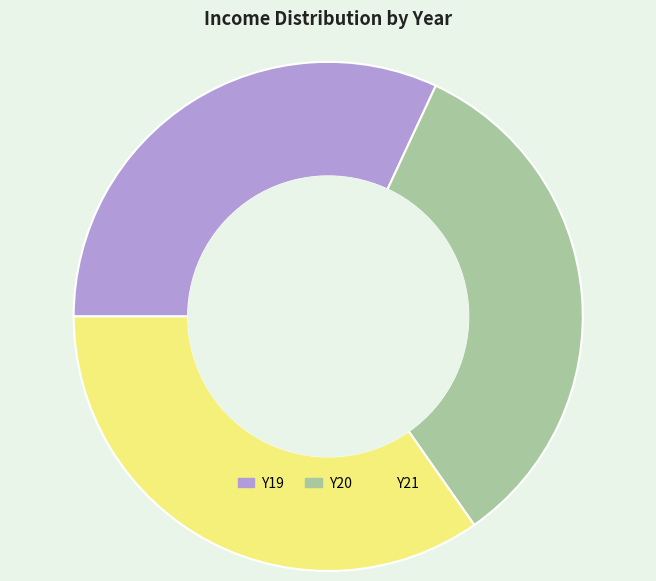

Is it true that Y19 is 18% of the pie?

False